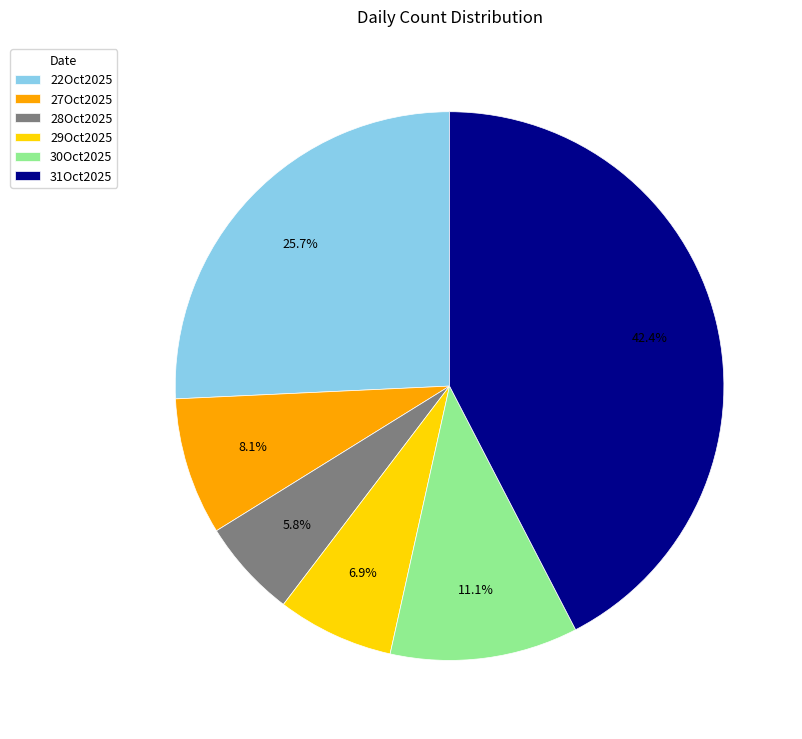

Which category has the biggest portion of the pie?

31Oct2025